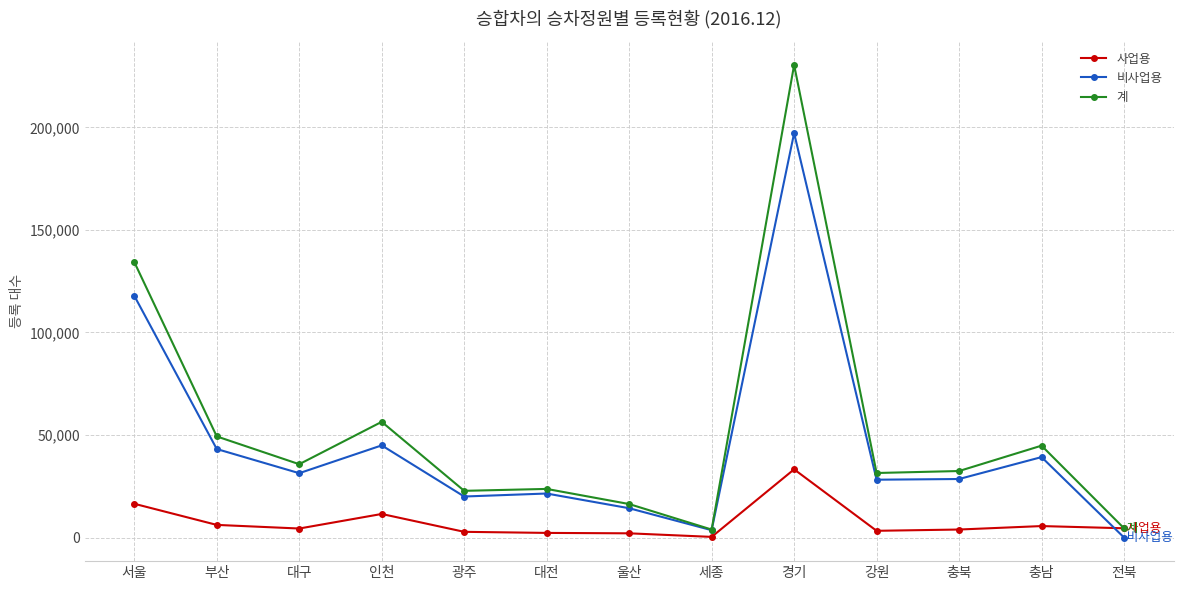

Between 대구 and 전북, which series saw the biggest shift?

비사업용